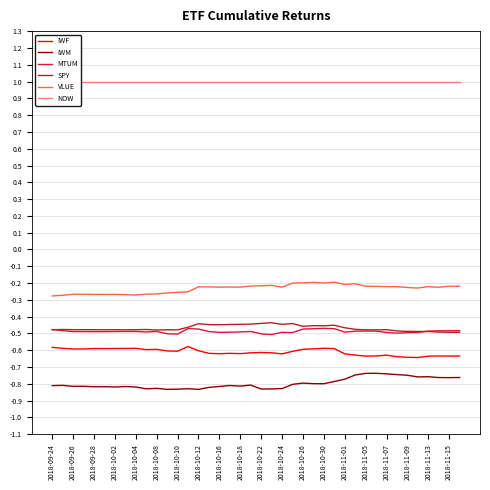

How many data points does each series have?

40